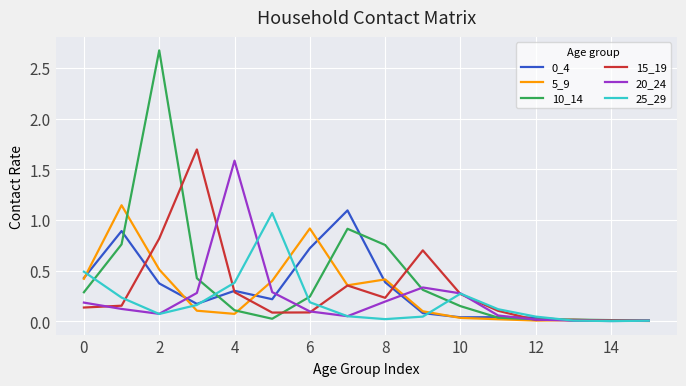

True or false: 25_29 and 10_14 intersect in this chart.

True